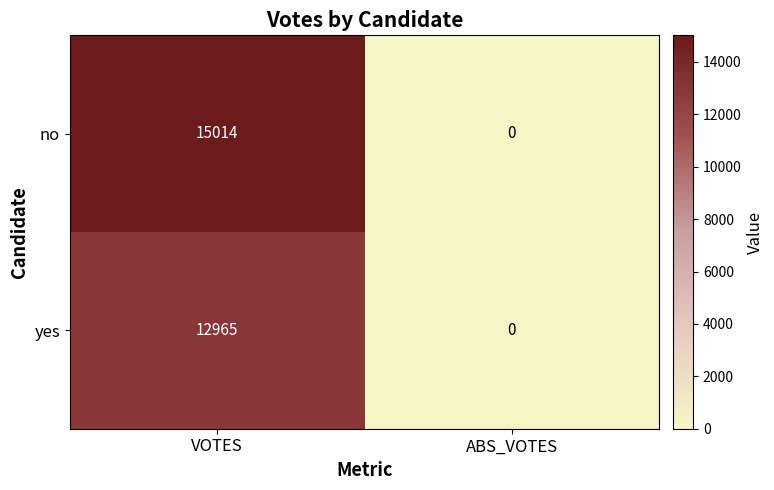

How many positive values does the no series have?

1